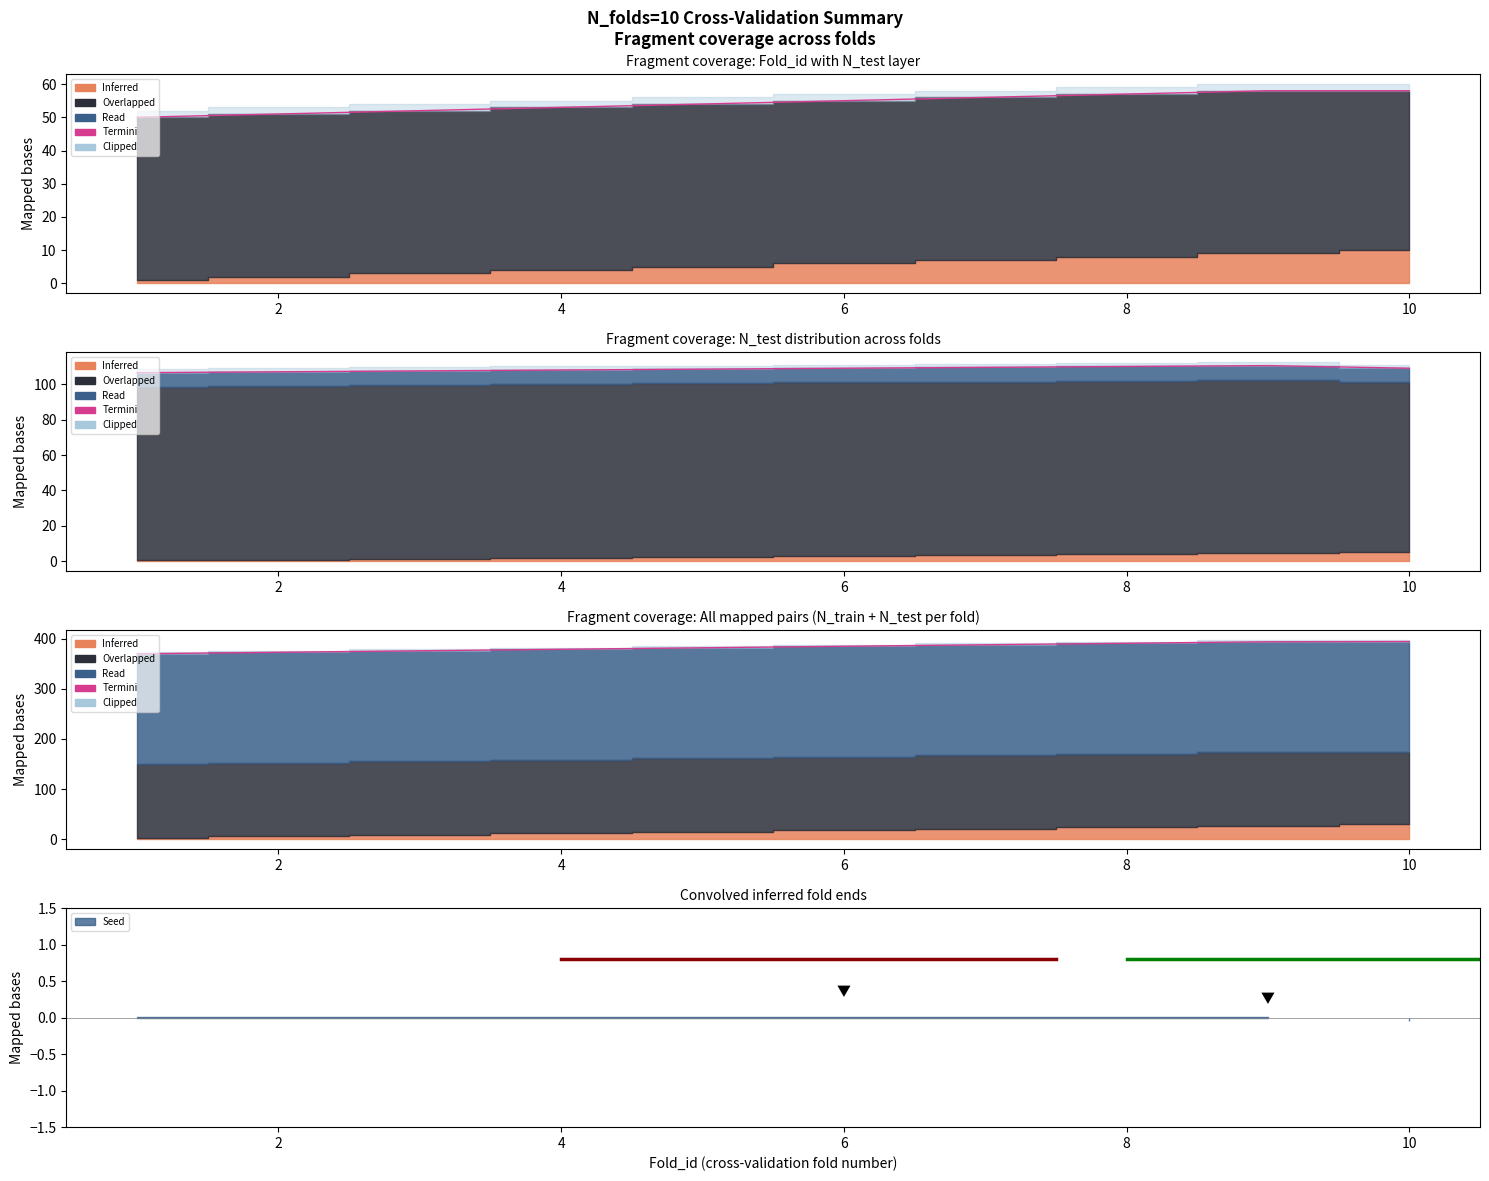

How many lines are shown in the chart?

1